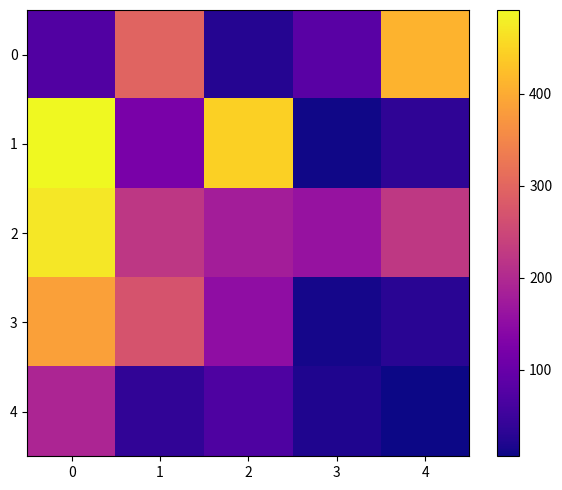

Rank the series by their maximum value, from highest to lowest.

row_1, row_2, row_0, row_3, row_4